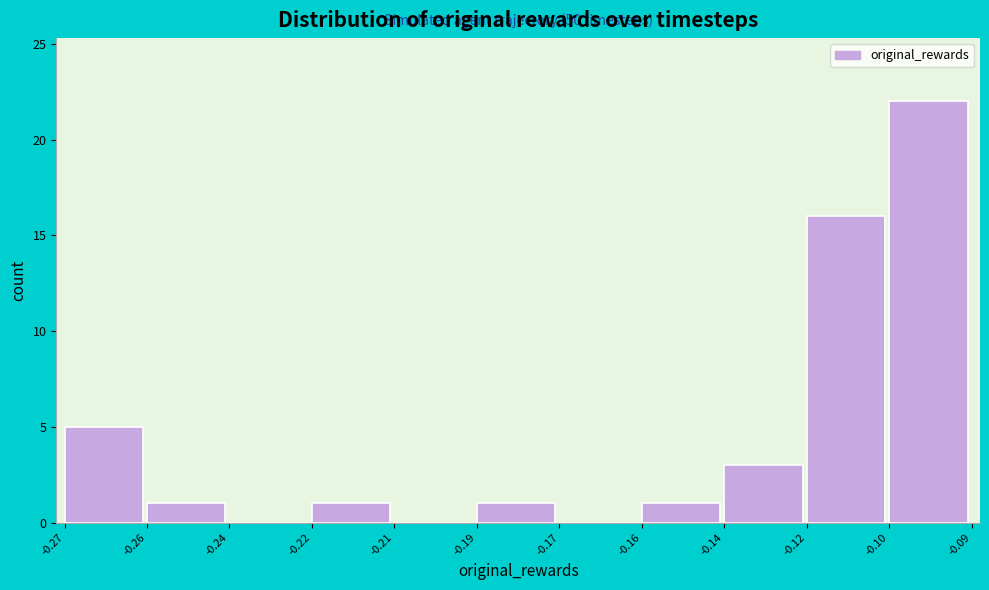

Reading left to right, what are all the values shown in this chart?

-0.27=5	-0.26=1	-0.24=0	-0.22=1	-0.21=0	-0.19=1	-0.17=0	-0.16=1	-0.14=3	-0.12=16	-0.10=22